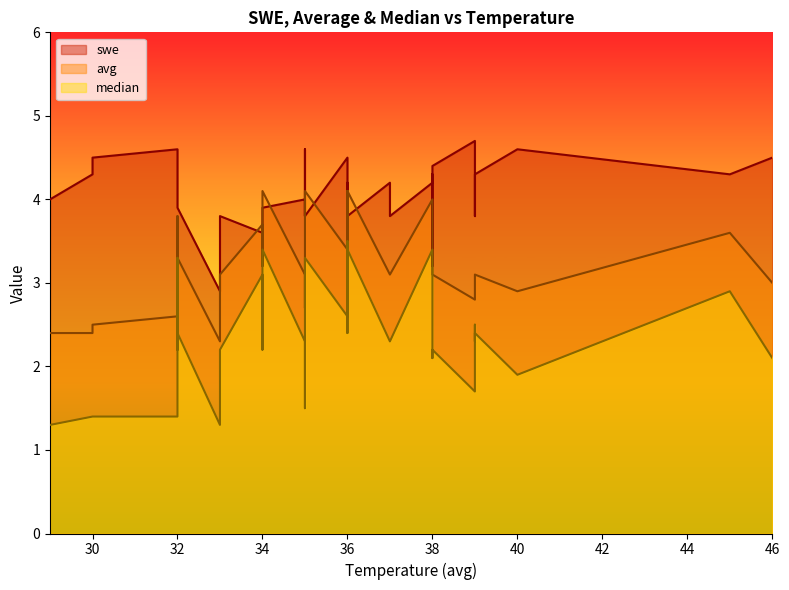

How many interior local valleys does the swe series have?

4